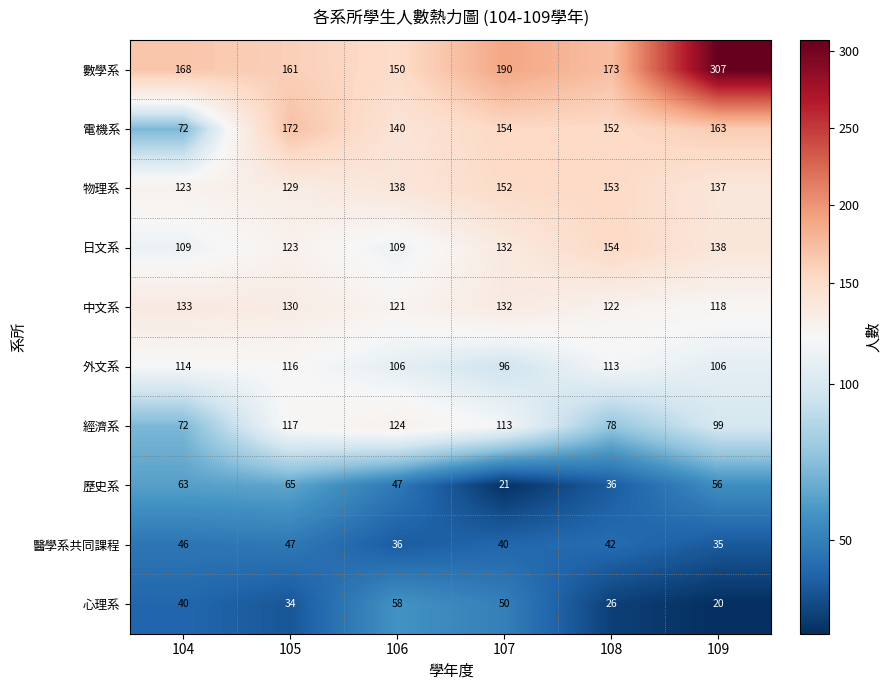

At how many categories does at least one series exceed 209?

1